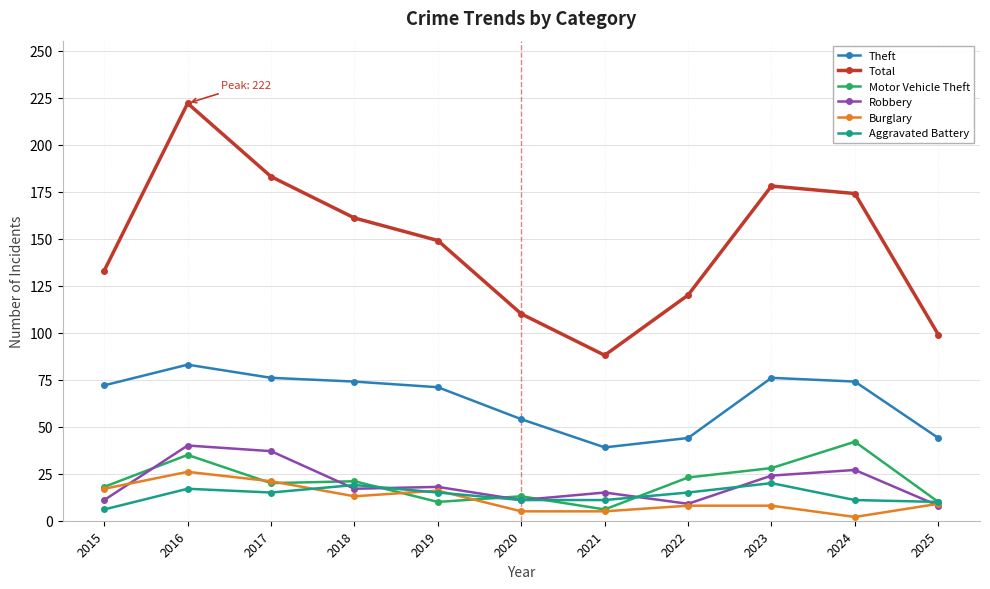

True or false: Robbery and Total cross at least once.

False